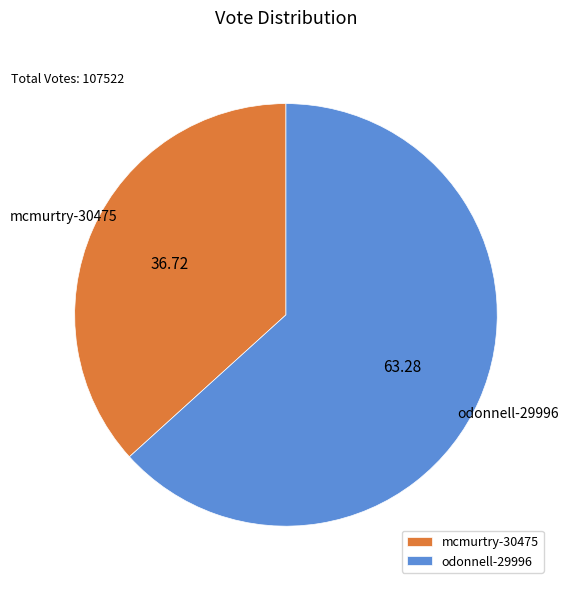

Which category has the biggest portion of the pie?

odonnell-29996